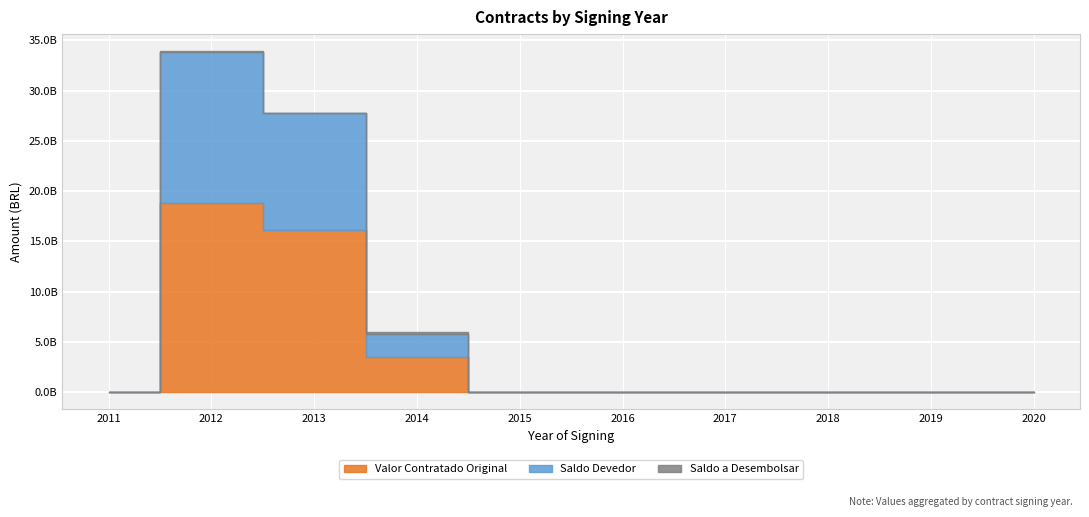

True or false: Saldo Devedor has more than 1 points higher than both neighbors.

False